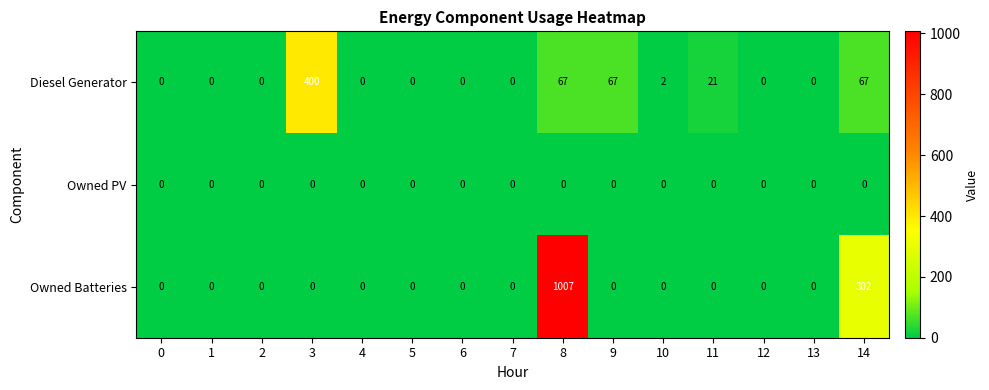

At how many categories does at least one series exceed 632?

1